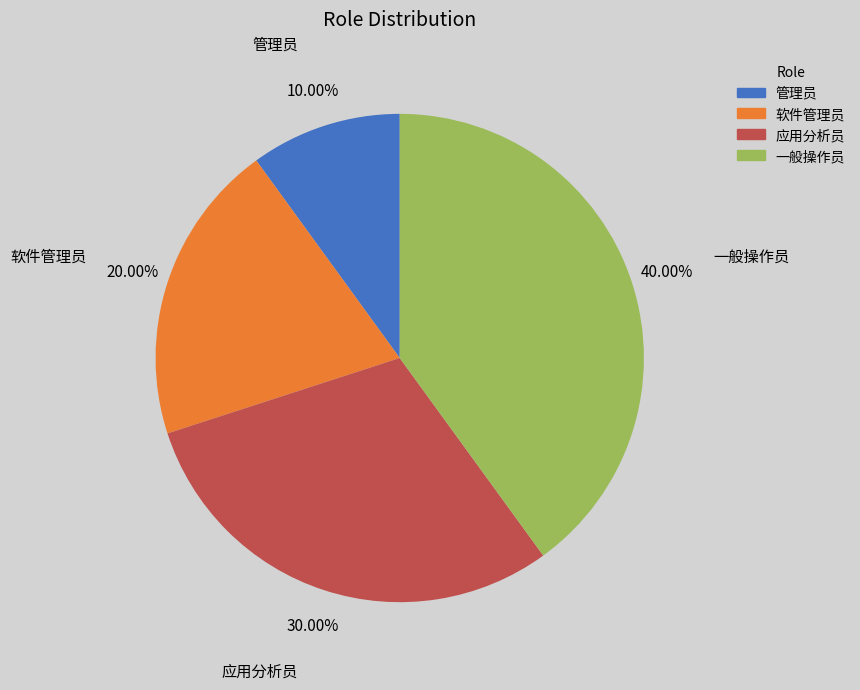

To the nearest percent, what percentage of the pie is 应用分析员?

30%